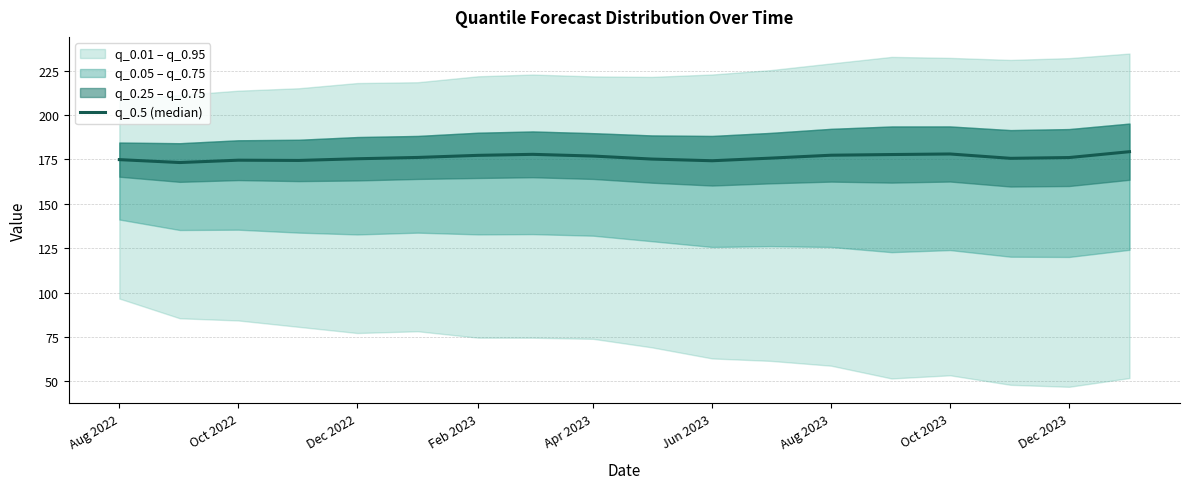

How many points are higher than both their immediate neighbors (excluding endpoints)?

3